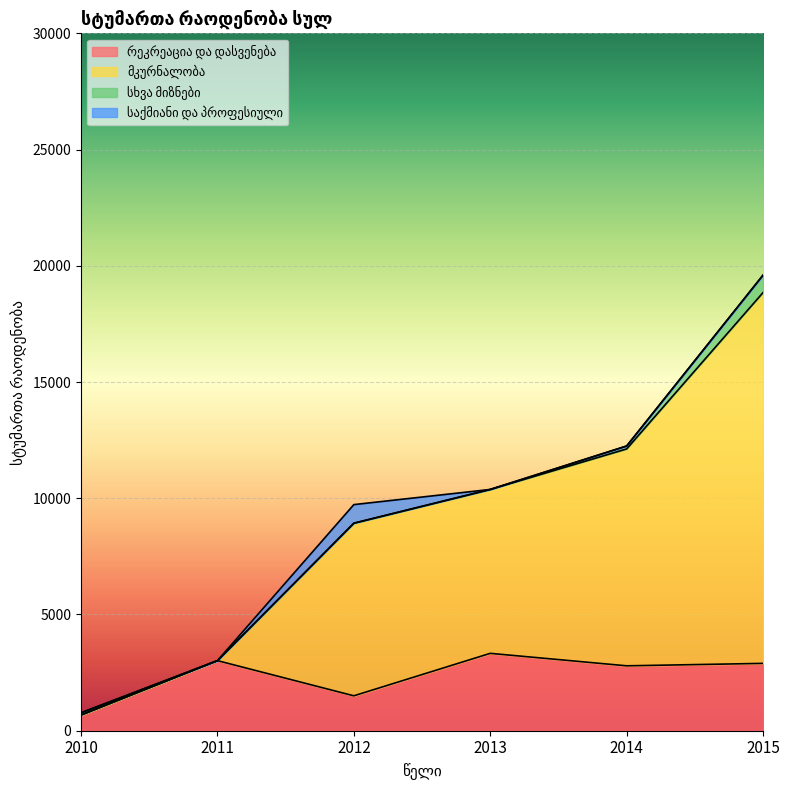

Does the chart display data point markers on the line(s)?

No